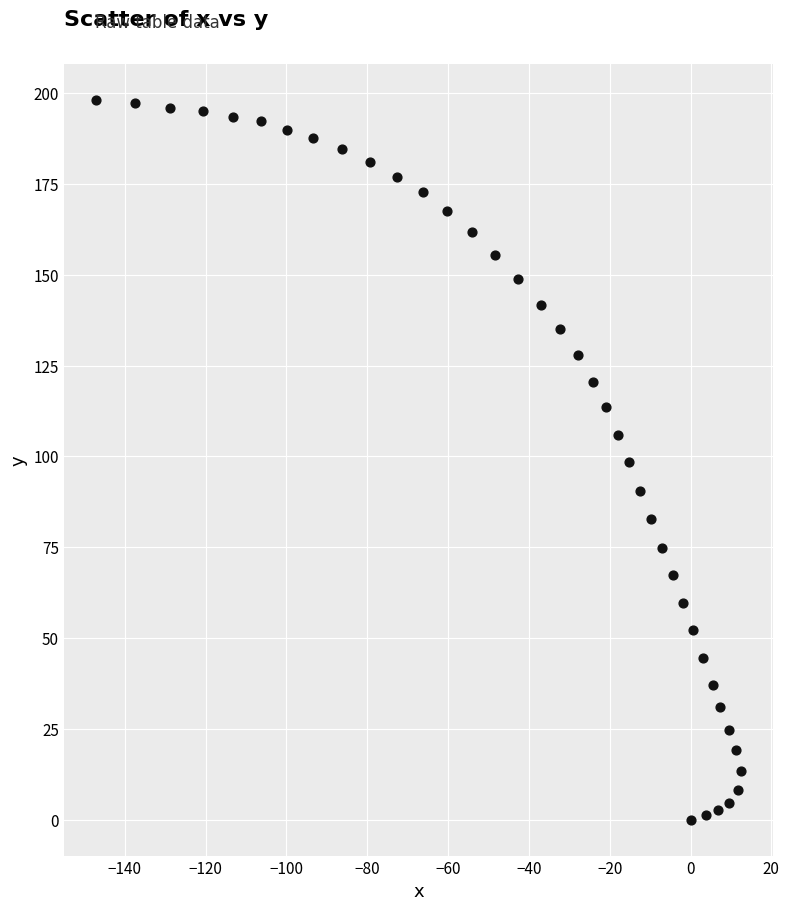

What is the range of Y values (max minus min)?

198.0